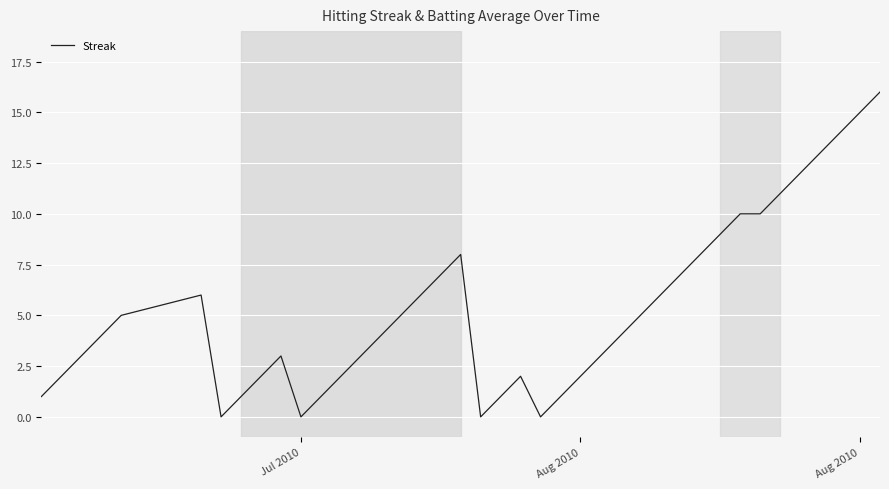

What is the difference between the maximum and minimum values?

16